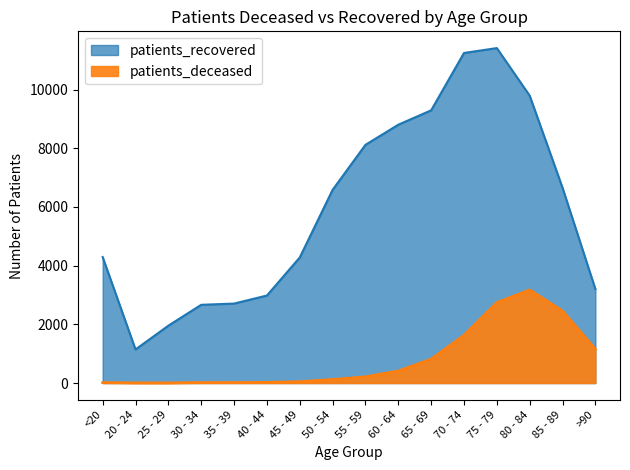

How many distinct data groups are displayed?

2